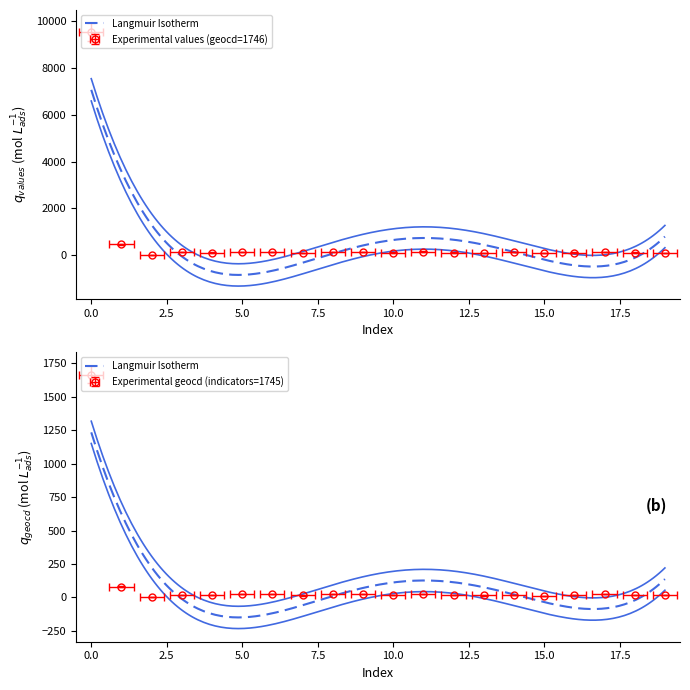

What is the value of the geocd point at the 12th from the left?

27.0